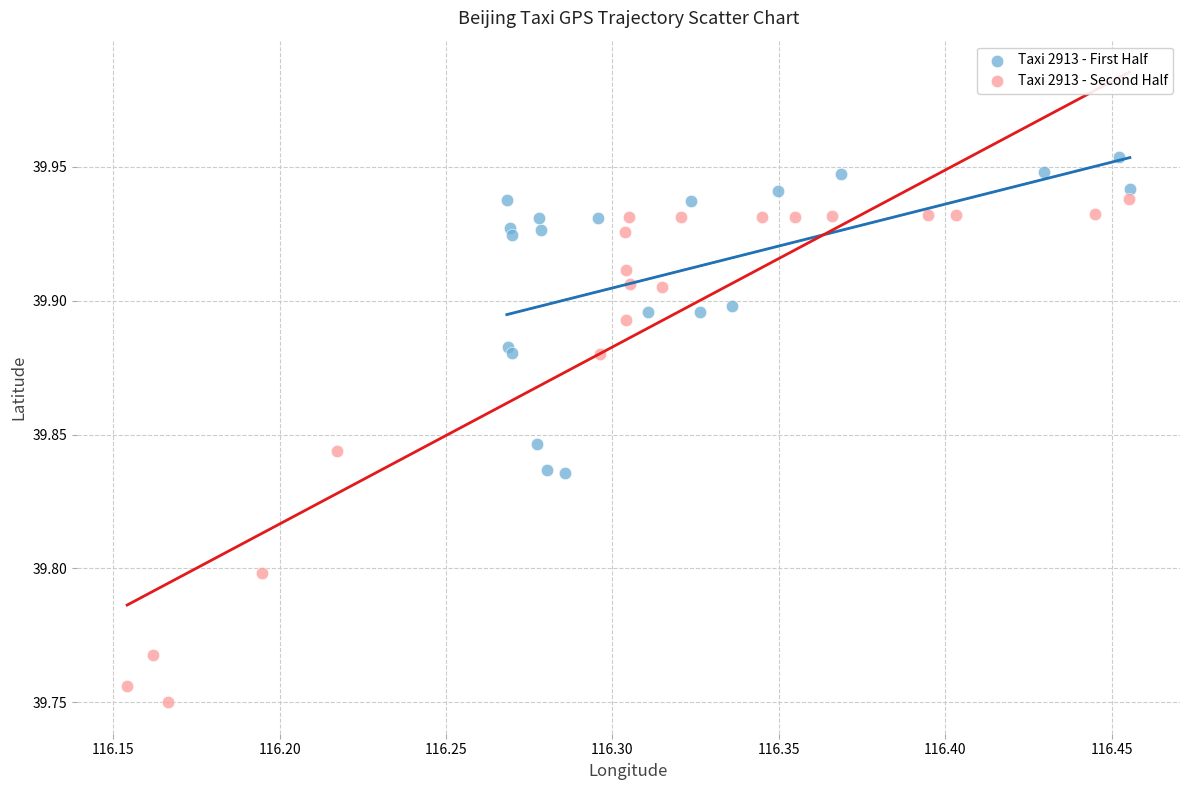

Which series has the widest spread of Y values?

Taxi 2913 - Second Half